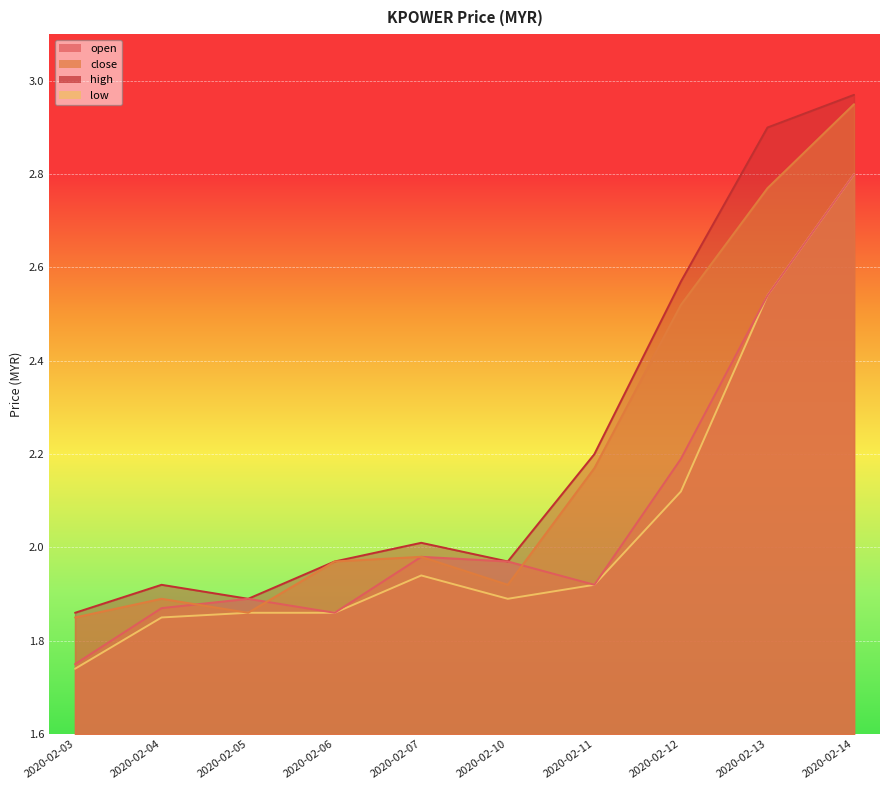

Reading right to left, what are all the values shown in this chart?

open: 2.8	2.5	2.2	1.9	2.0	2.0	1.9	1.9	1.9	1.8
close: 3.0	2.8	2.5	2.2	1.9	2.0	2.0	1.9	1.9	1.9
high: 3.0	2.9	2.6	2.2	2.0	2.0	2.0	1.9	1.9	1.9
low: 2.8	2.5	2.1	1.9	1.9	1.9	1.9	1.9	1.9	1.7